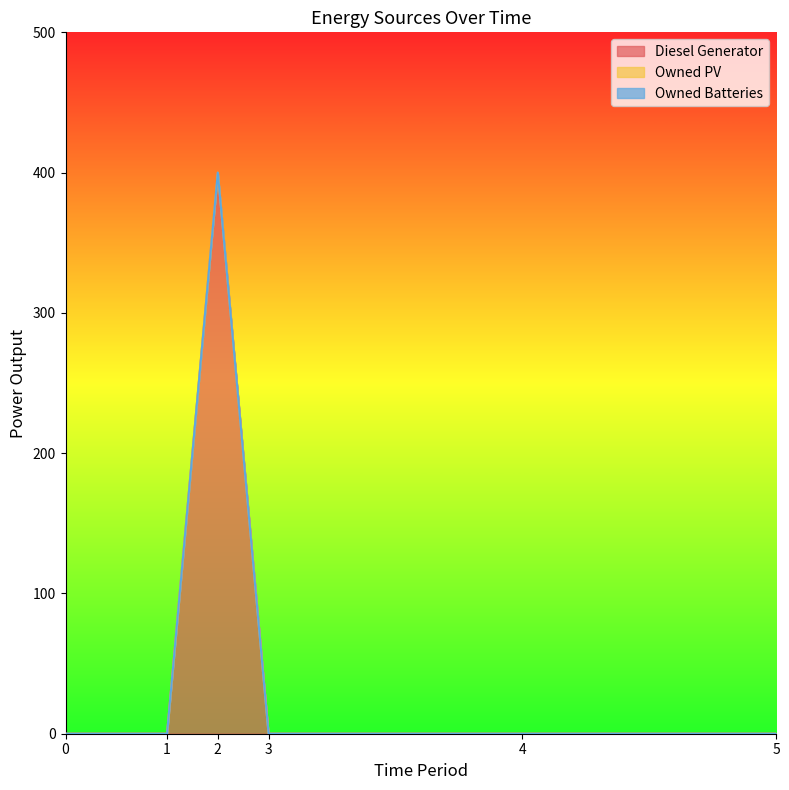

True or false: Diesel Generator and Owned Batteries intersect in this chart.

False